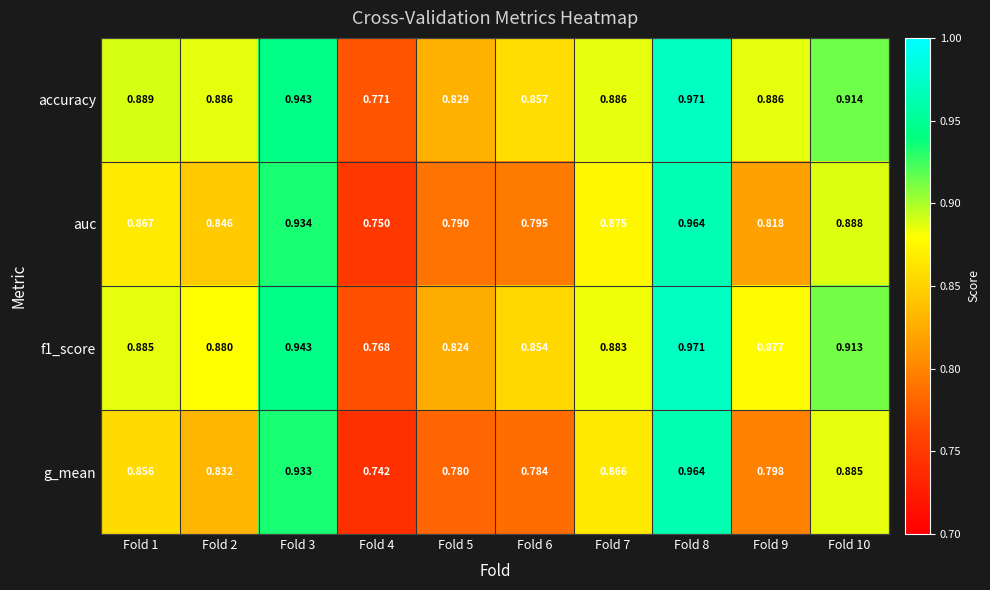

Which series has the largest range (max minus min)?

g_mean